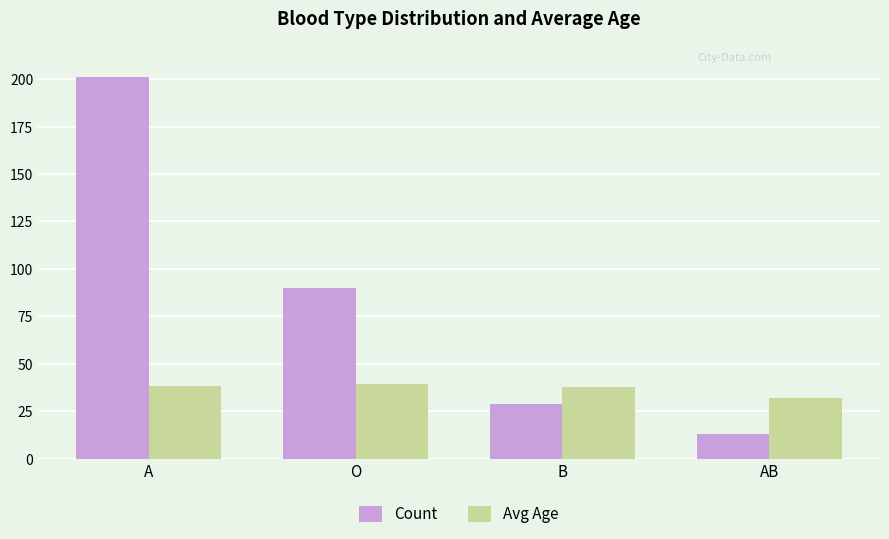

What is the greatest value displayed?

201.0